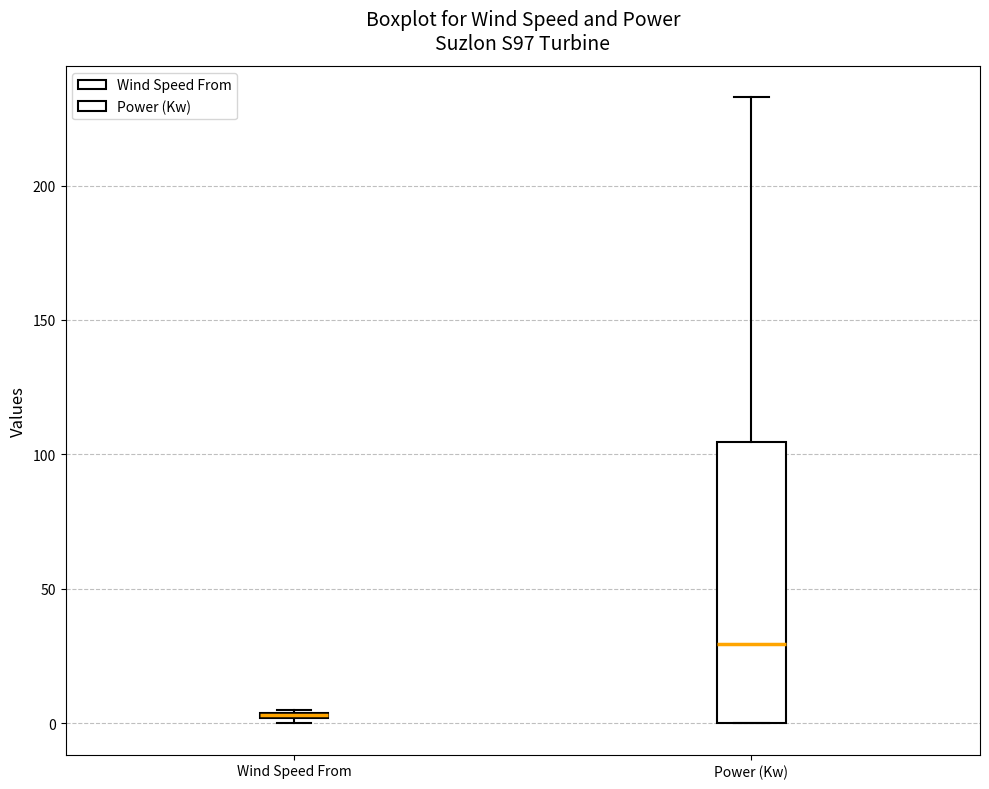

Where is the lower edge of the box for Wind Speed From on the y-axis? The values are not printed on the chart, so give them approximately, as read against the axis.

0